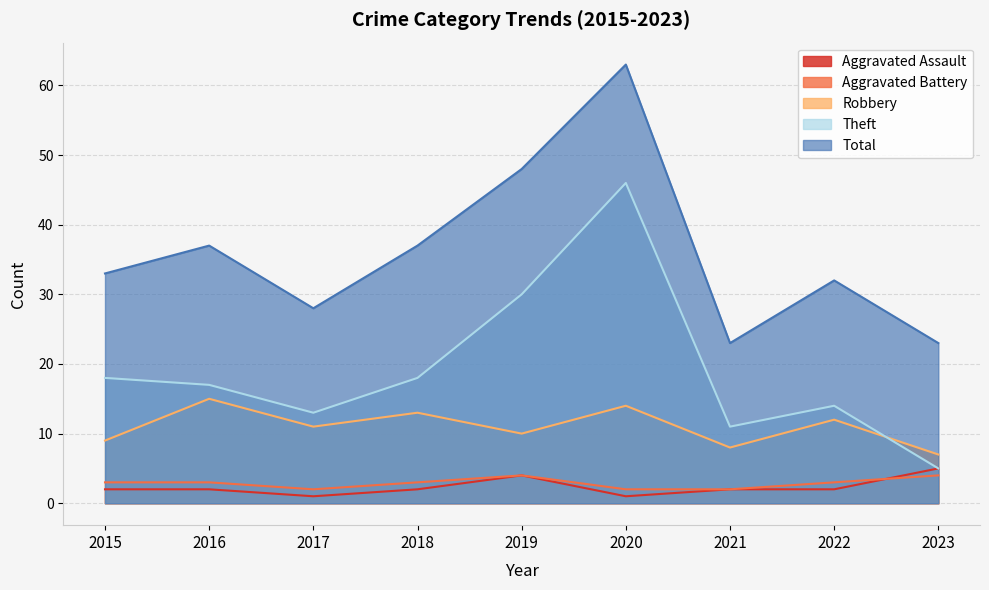

What is the total value across all series at 2019?

96